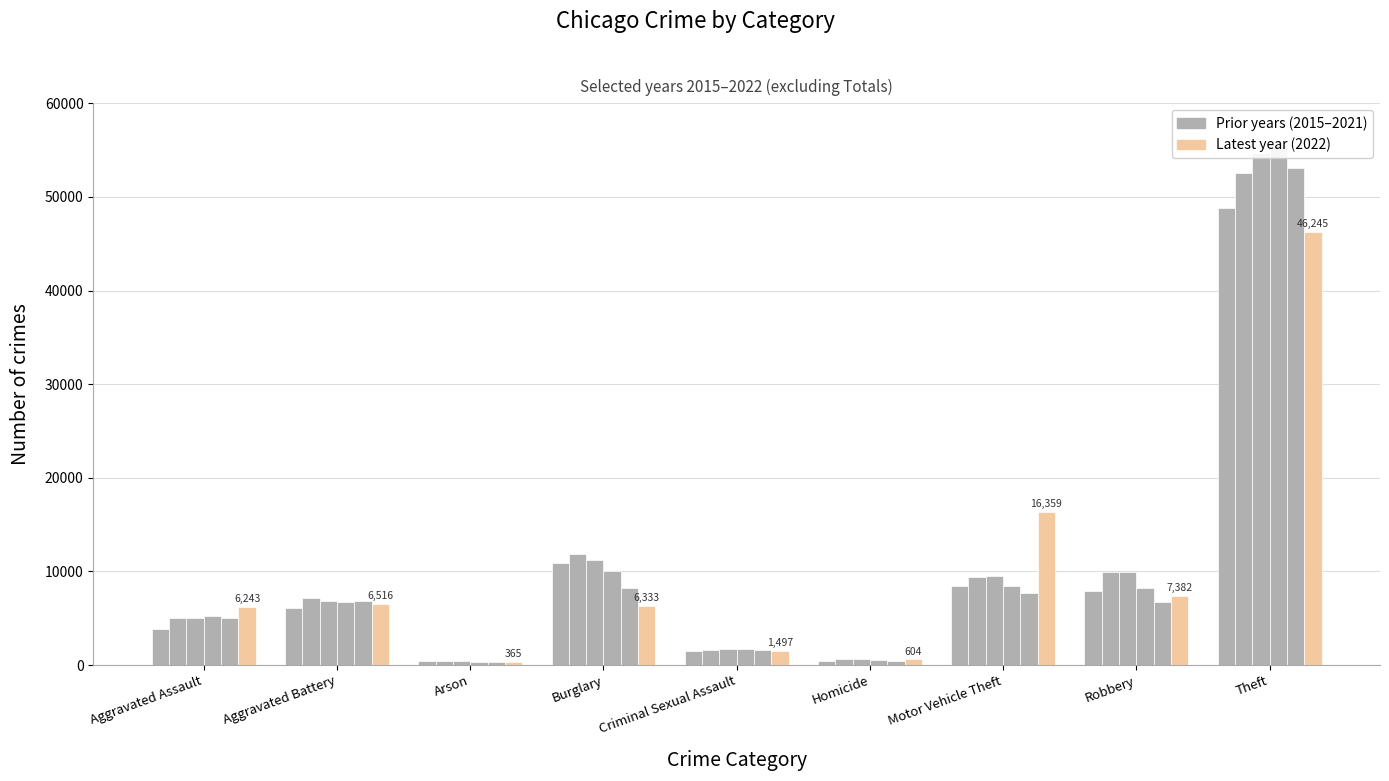

What is the sum of all values?

91544